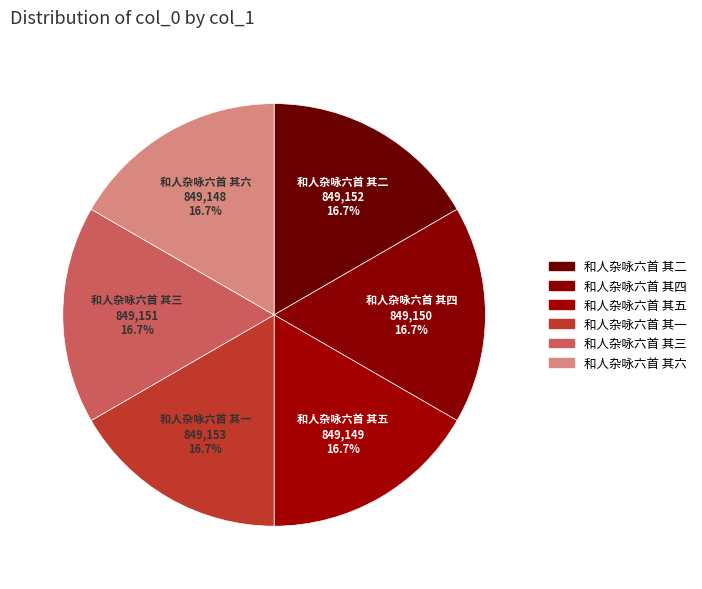

Is the sum of 和人杂咏六首 其一 and 和人杂咏六首 其三 greater than half?

No